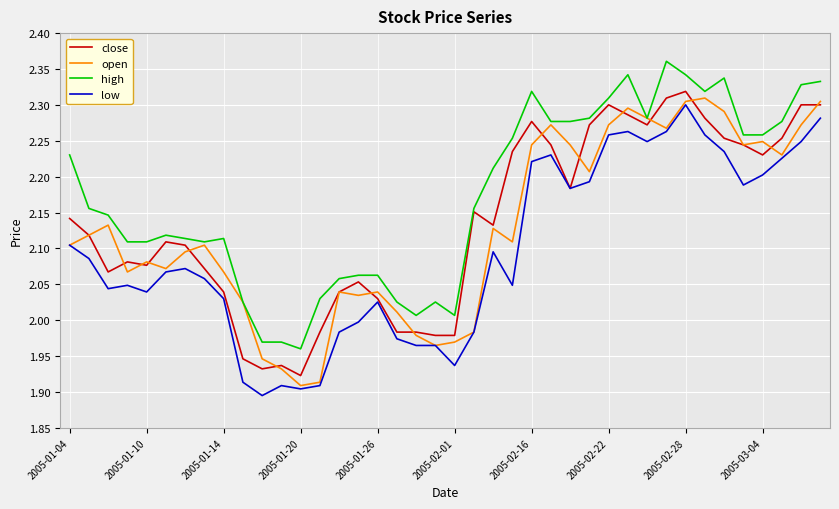

True or false: close and high cross at least once.

False